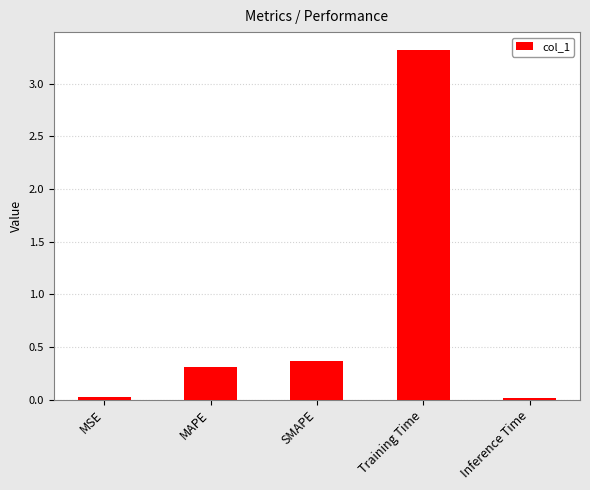

What is the change in value from MAPE to Training Time?

+3.0